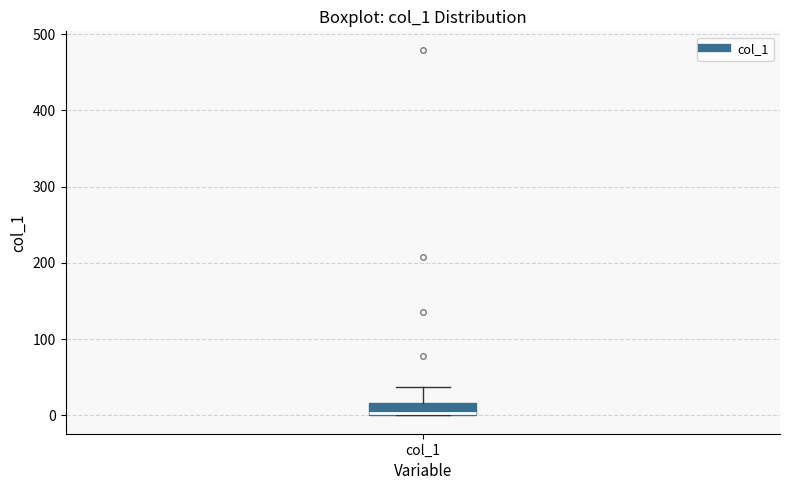

Read this box plot against the y-axis: the position of the median line, the range covered by the box, and the ends of both whiskers. The values are not printed on the chart, so give them approximately, as read against the axis.

median 0 (drawn on the box's lower edge), box 0 to 20, whiskers 0 to 40